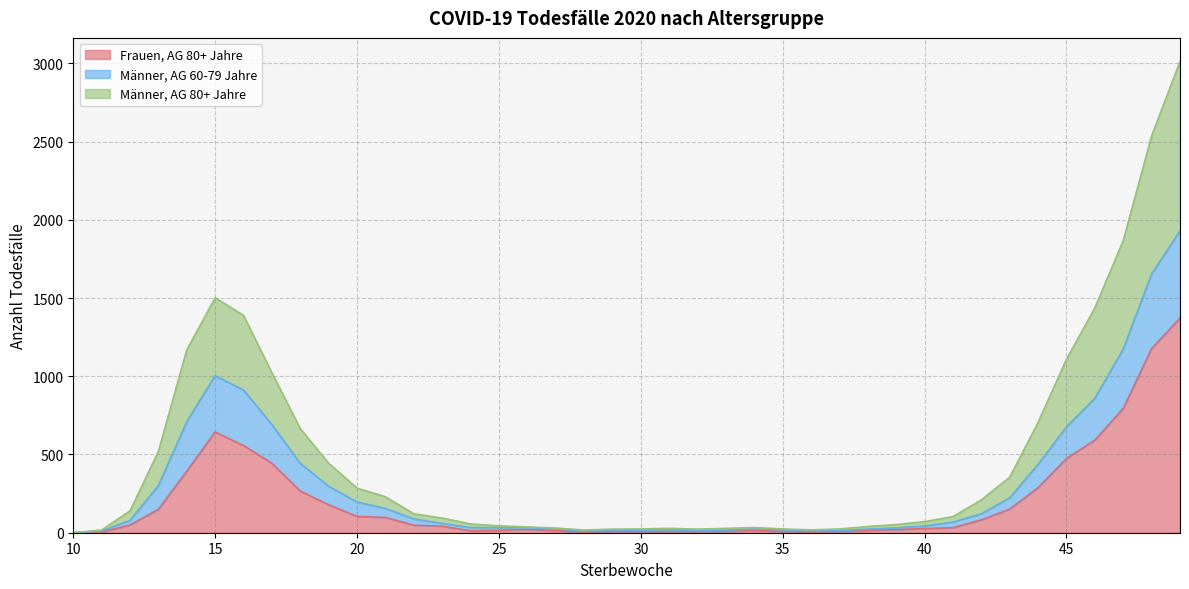

True or false: Männer, AG 80+ Jahre and Männer, AG 60-79 Jahre intersect in this chart.

False